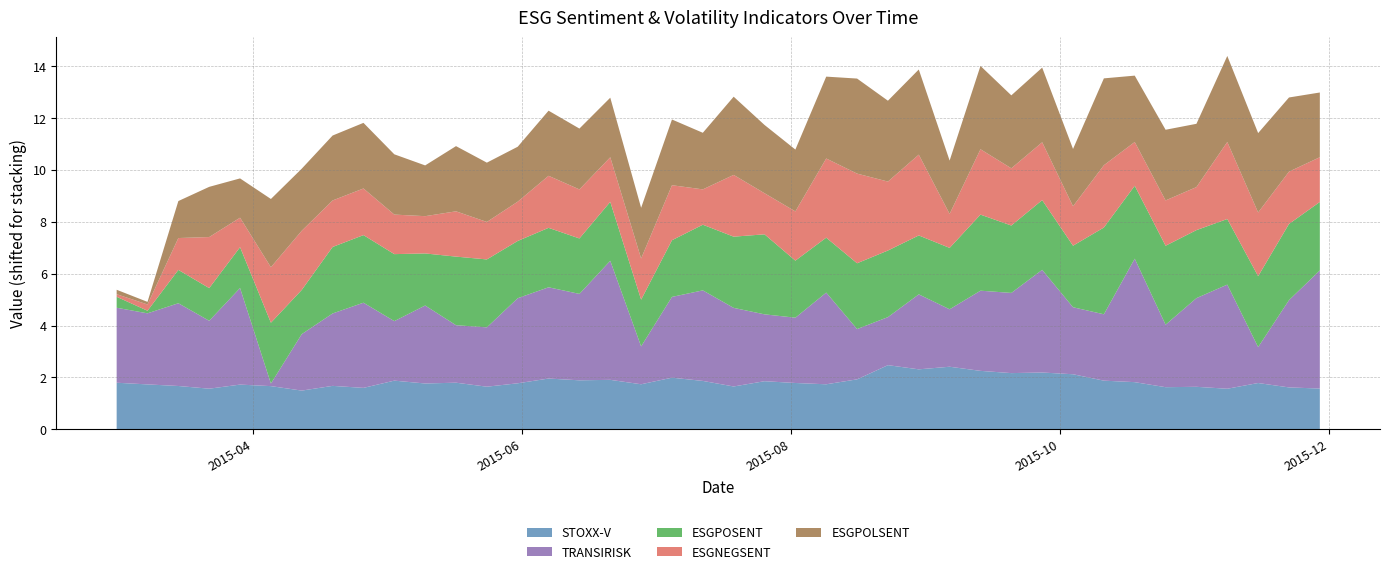

What is the highest value of the STOXX-V series?

2.5